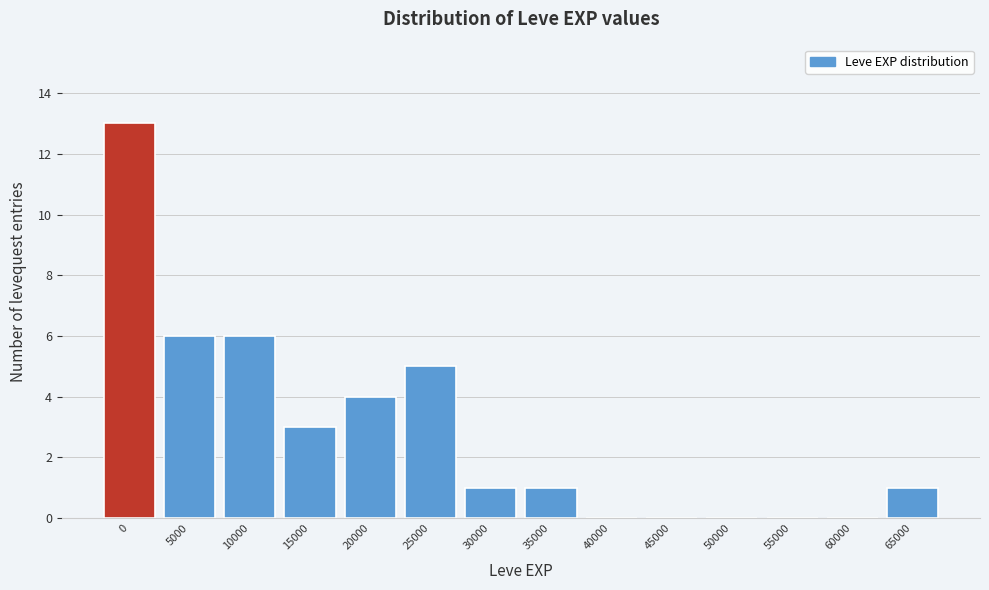

Reading right to left, extract all data points from this chart.

65000=1	60000=0	55000=0	50000=0	45000=0	40000=0	35000=1	30000=1	25000=5	20000=4	15000=3	10000=6	5000=6	0=13